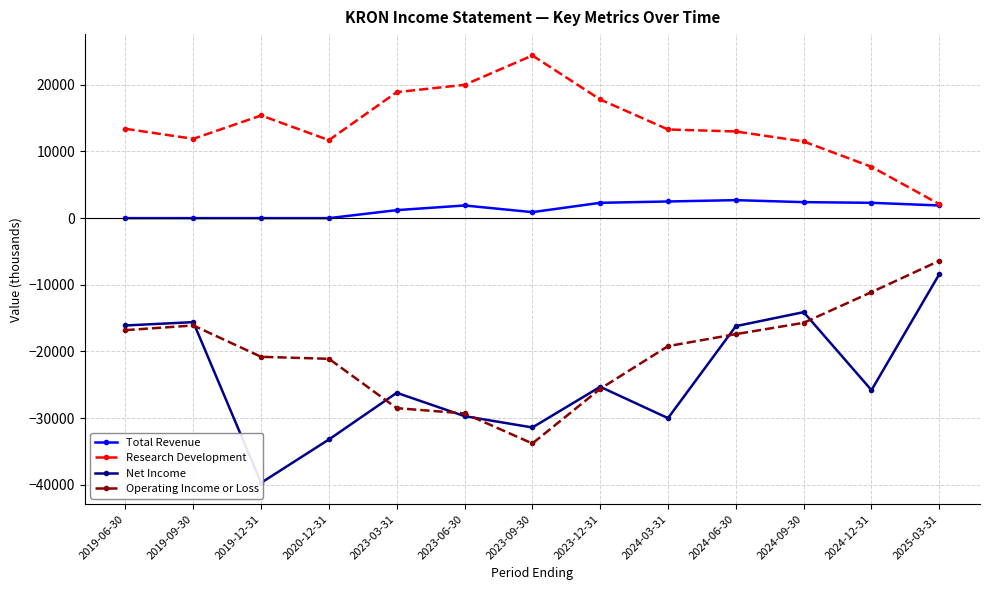

At which category is the sum across all series the highest?

2025-03-31